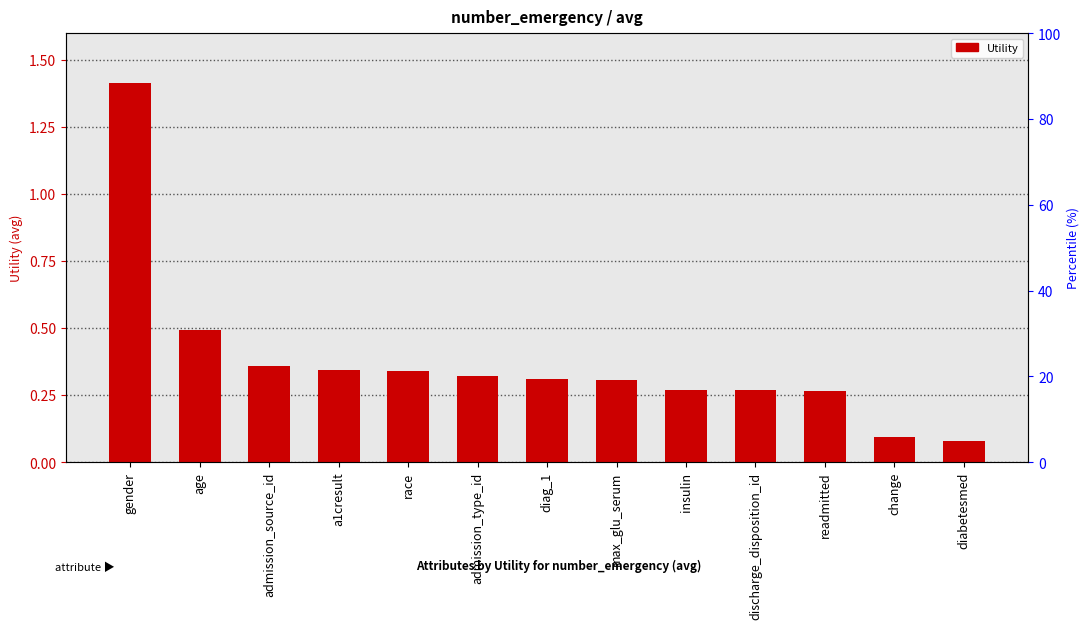

What is the difference between the maximum and minimum values?

1.3